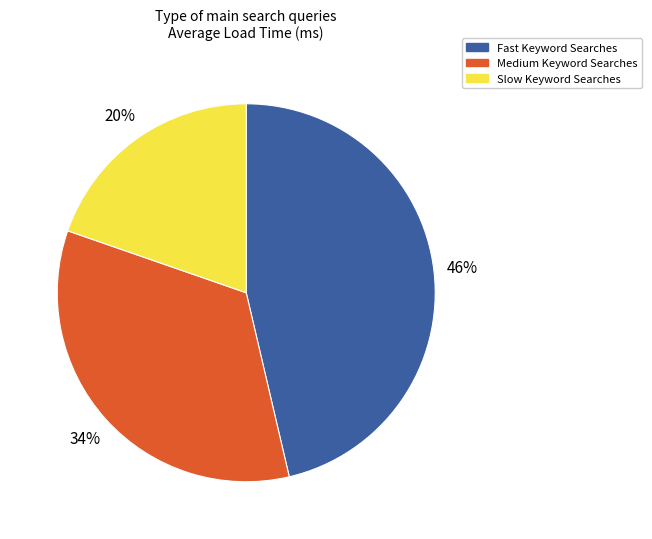

Between Slow Keyword Searches and Medium Keyword Searches, which is larger?

Medium Keyword Searches